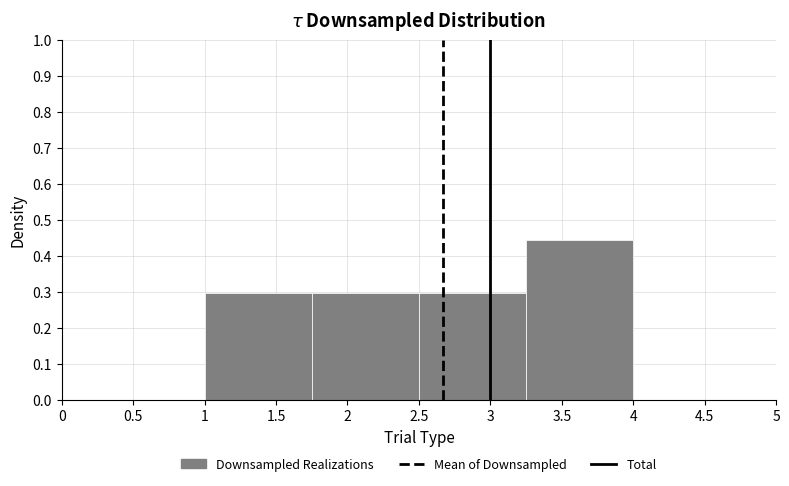

How tall is the bar that spans 2.50 to 3.25 on the x-axis? The values are not printed on the chart, so give them approximately, as read against the axis.

0.30